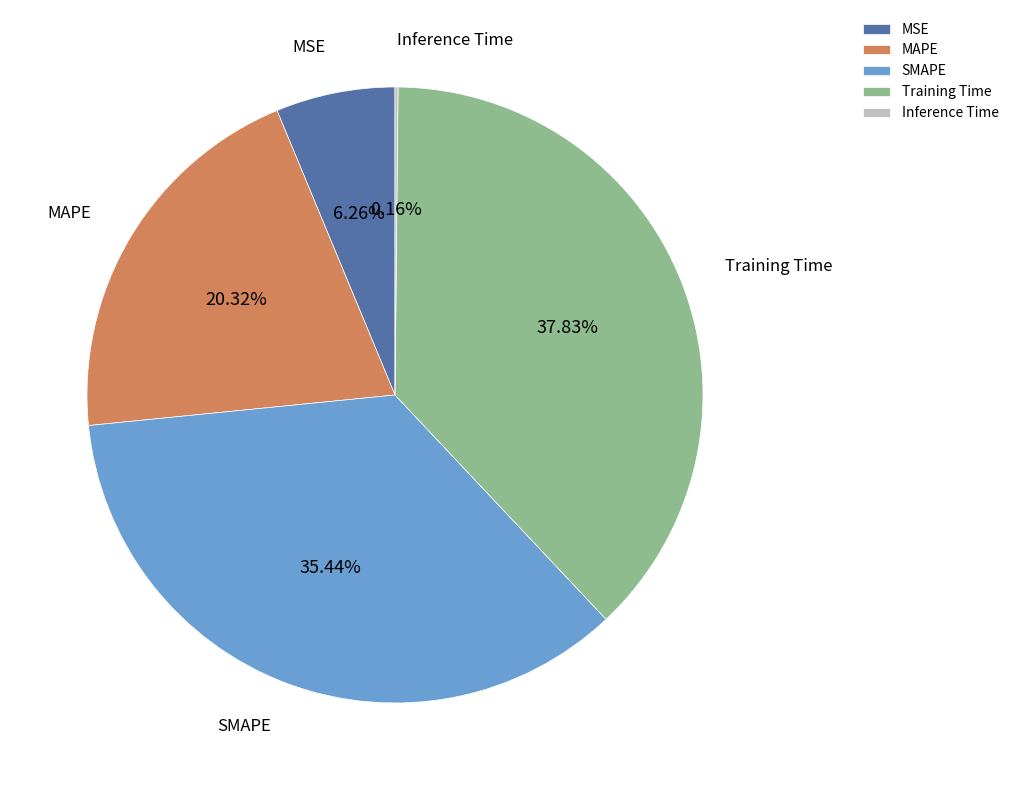

Which category has the biggest portion of the pie?

Training Time